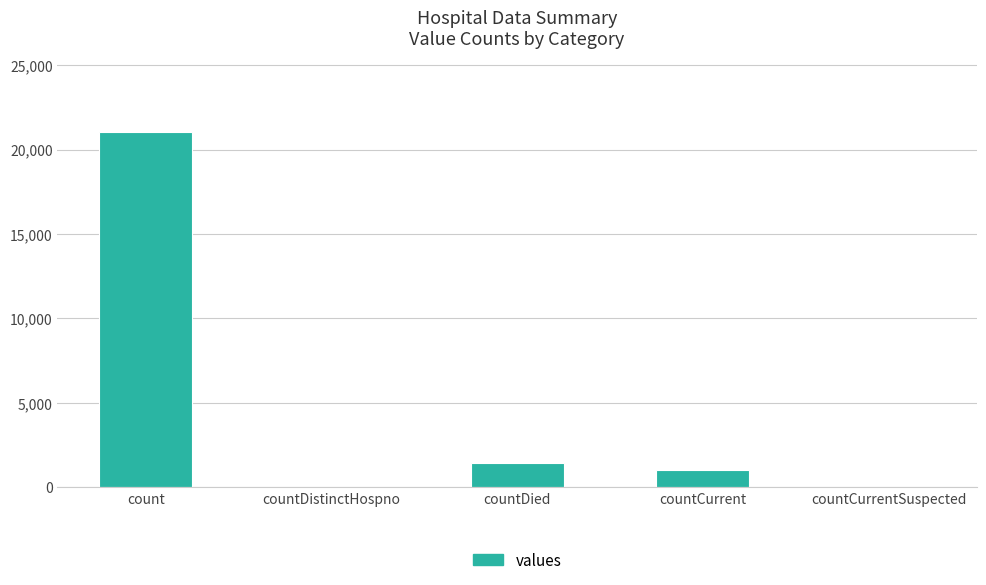

Reading left to right, list all the values displayed in this chart.

21050	0	1405	1006	0